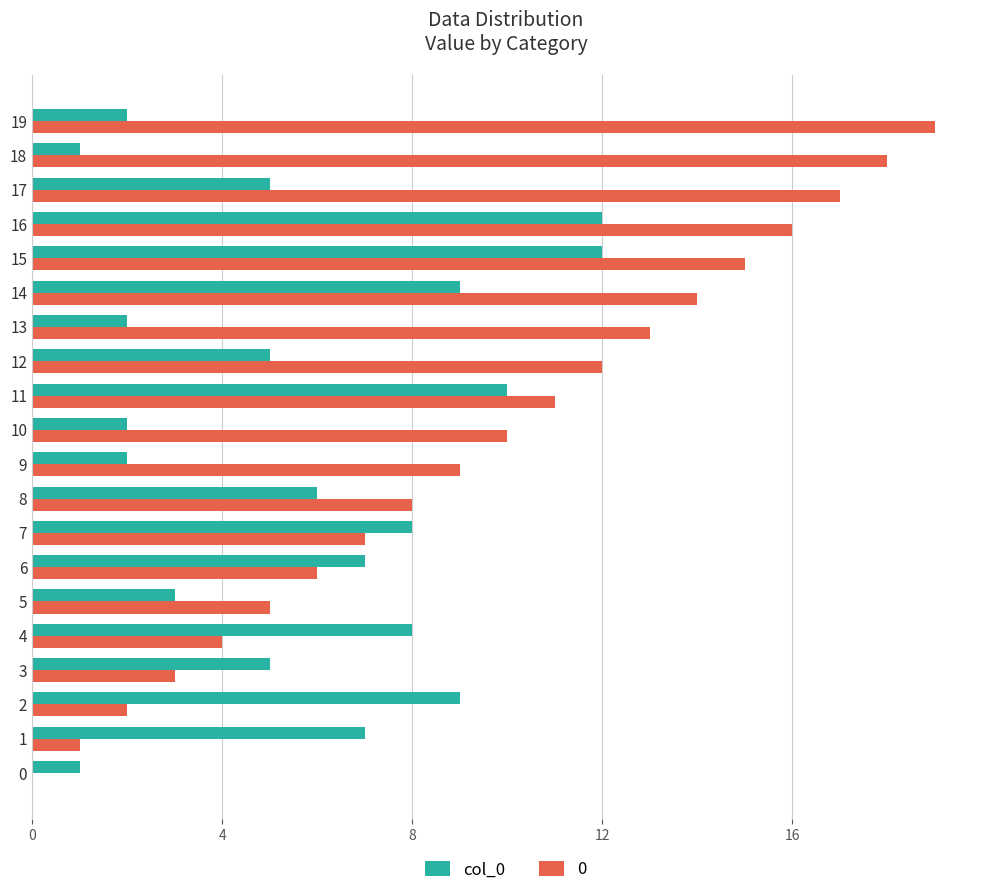

Is the value of col_0 at 10 greater than the value of 0 at 16?

No